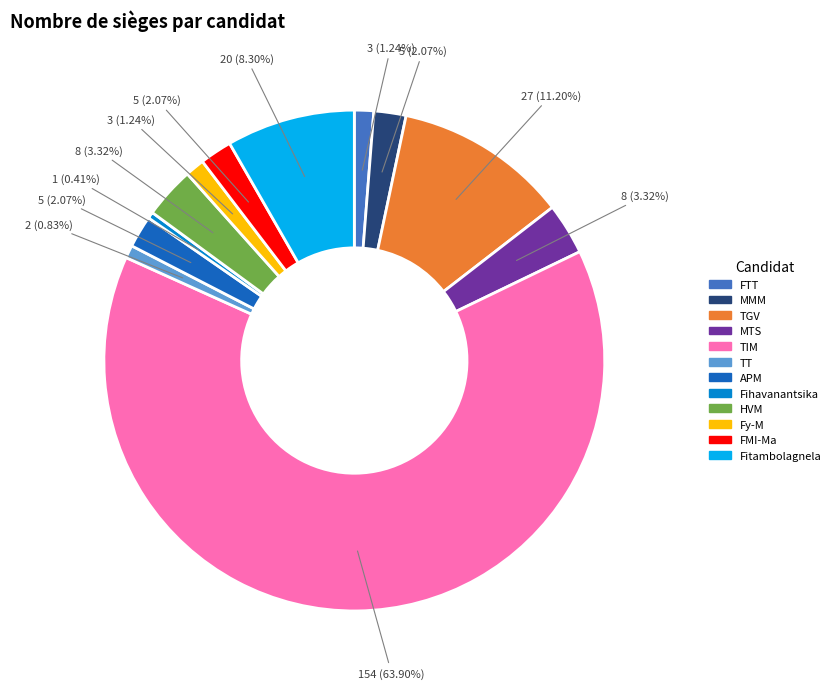

Does any single category account for the majority?

Yes